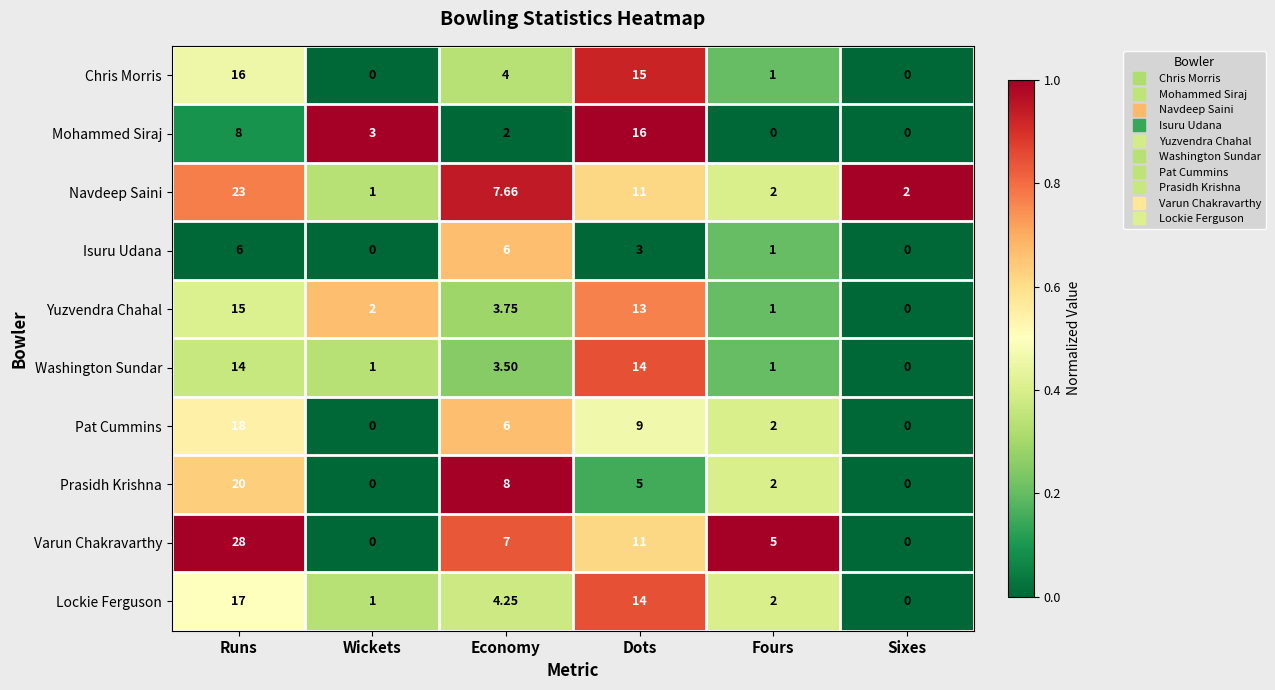

Which series has the widest spread of values?

Varun Chakravarthy